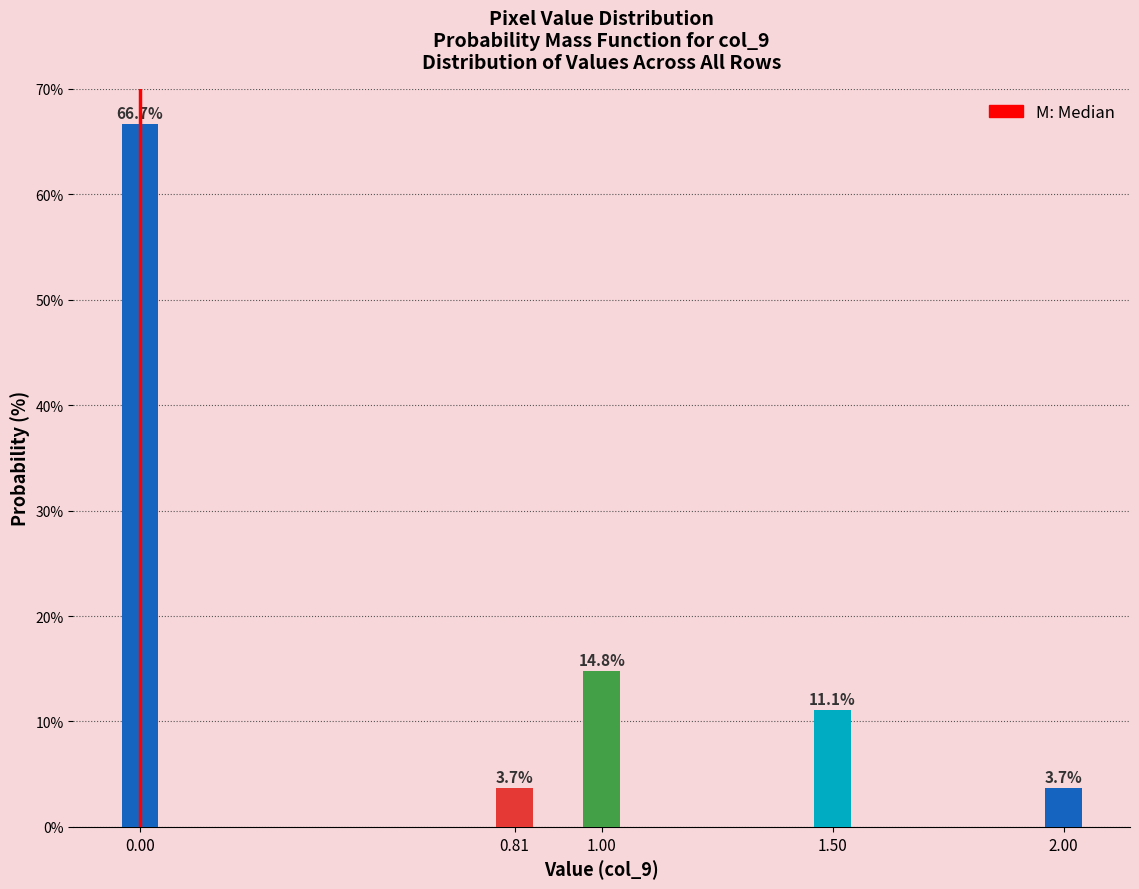

Reading right to left, transcribe all the data shown in this chart.

2.00=3.7	1.50=11.1	1.00=14.8	0.81=3.7	0.00=66.7